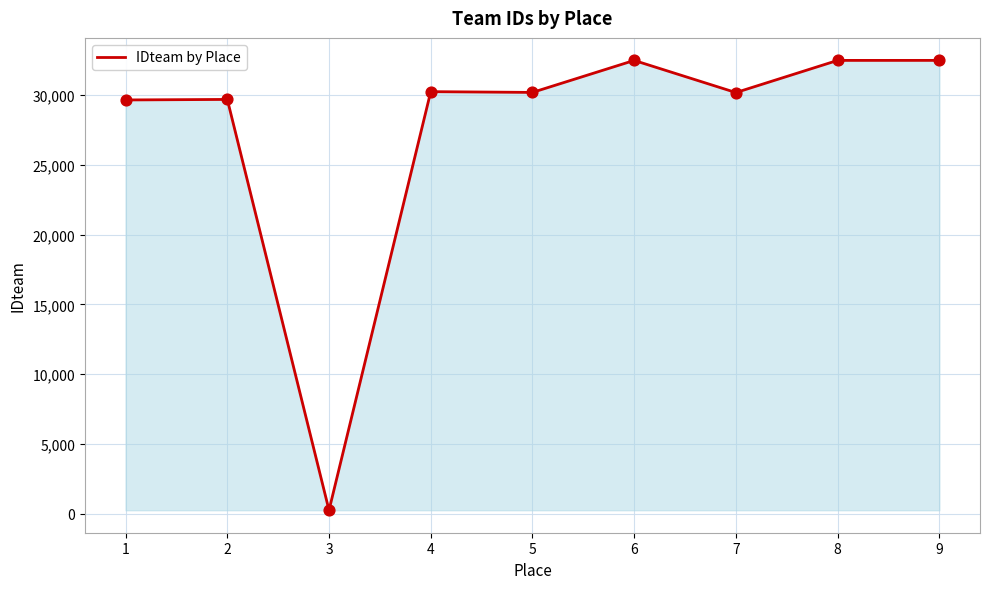

What is the change in value from 2 to 7?

+491